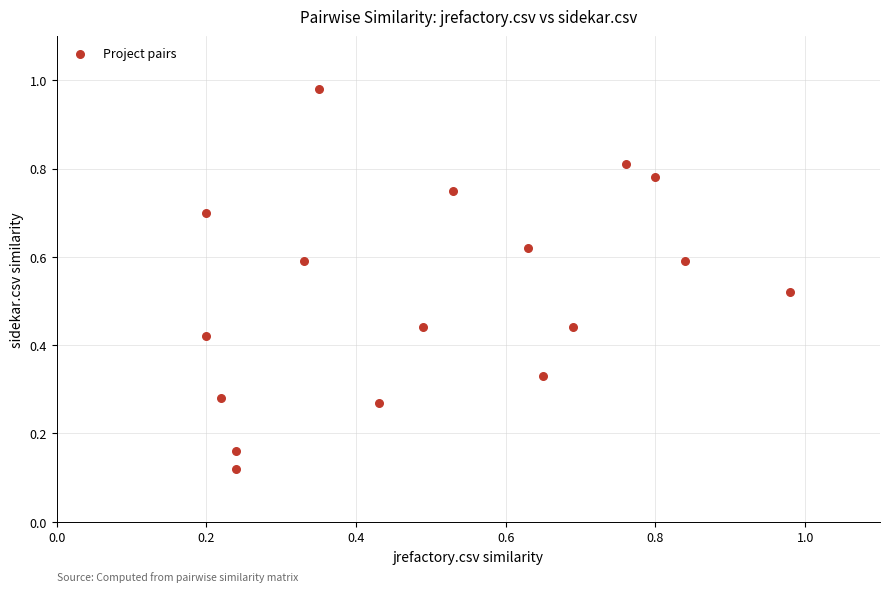

What is the range of Y values (max minus min)?

0.9